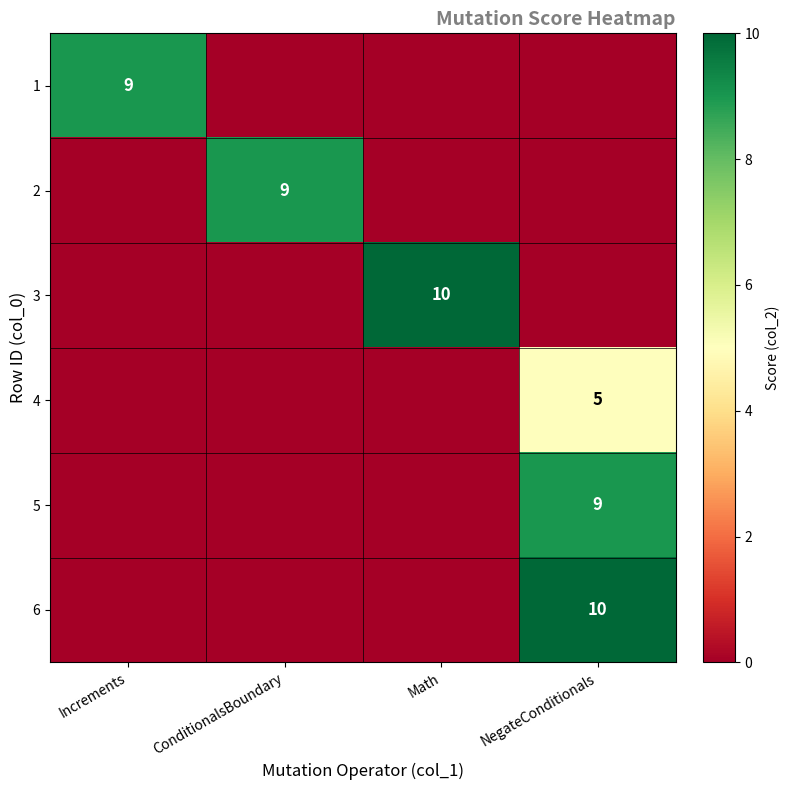

At how many categories does at least one series exceed 8?

4